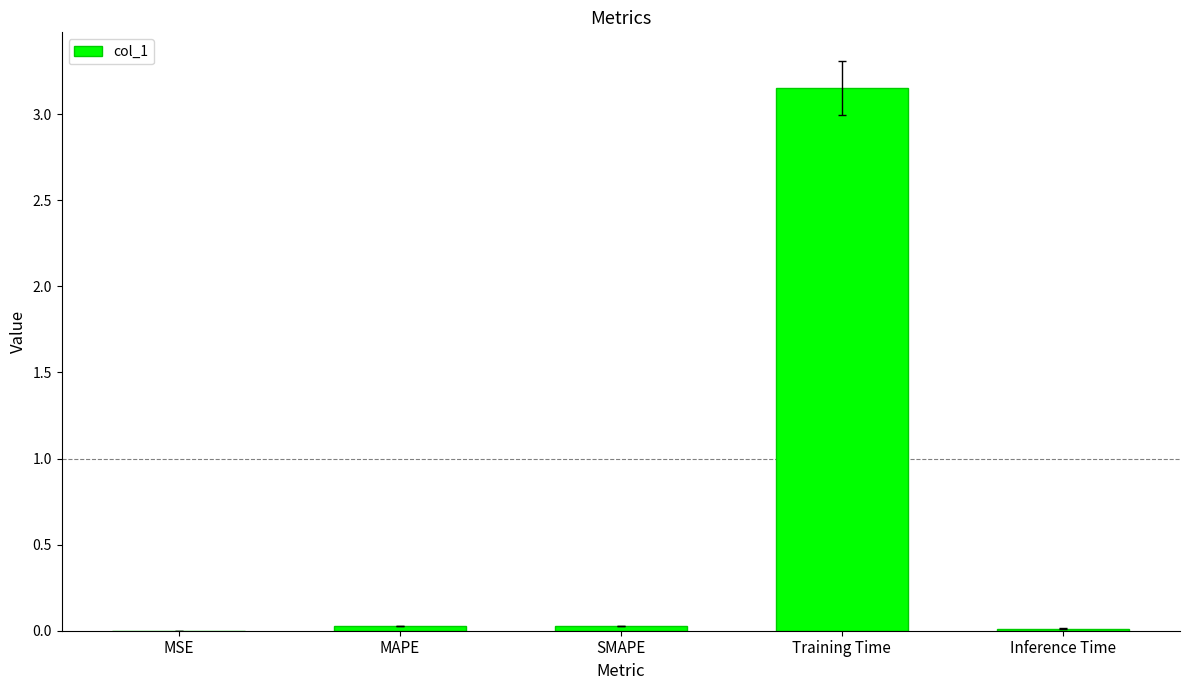

At which category does the chart reach its peak across all series?

Training Time